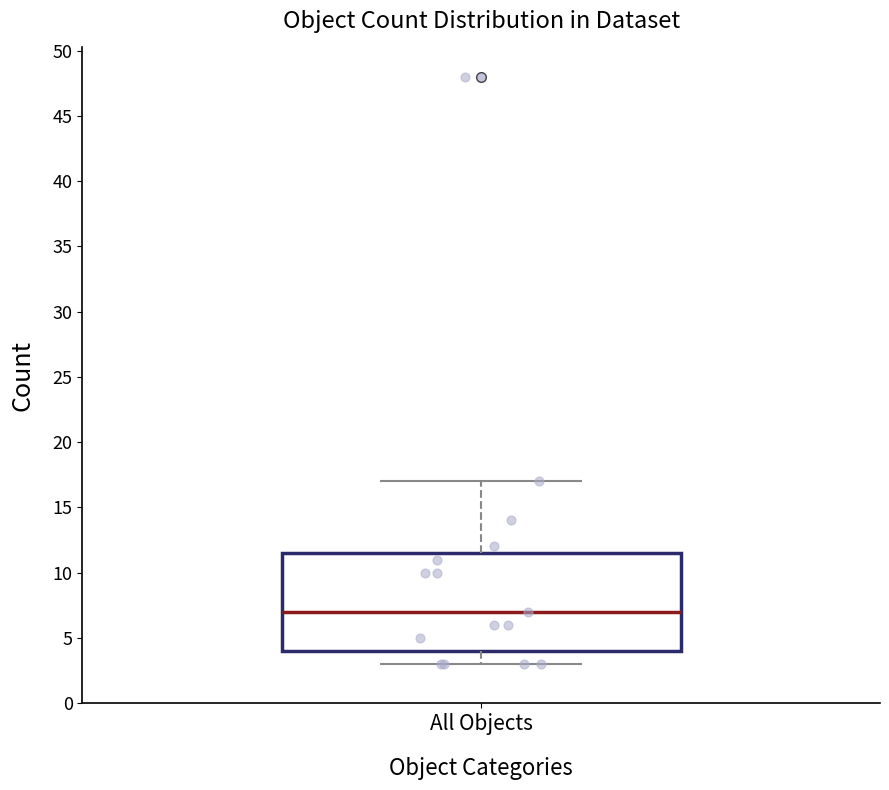

Where is the lower edge of the box for All Objects on the y-axis? The values are not printed on the chart, so give them approximately, as read against the axis.

4.0